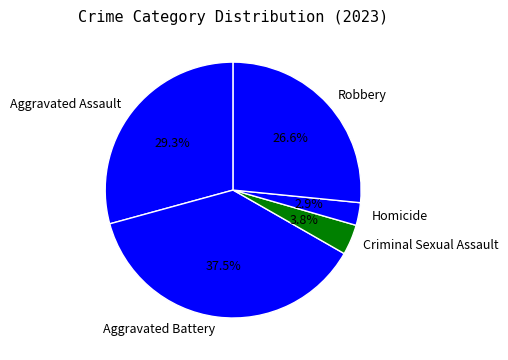

What percentage is the Aggravated Assault slice, to the nearest percent?

29%